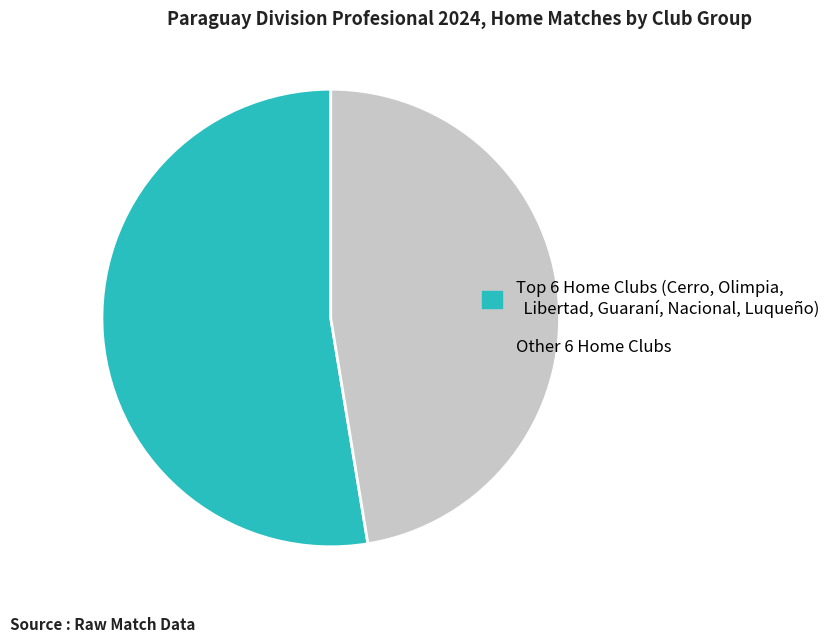

Does any single category account for the majority?

Yes